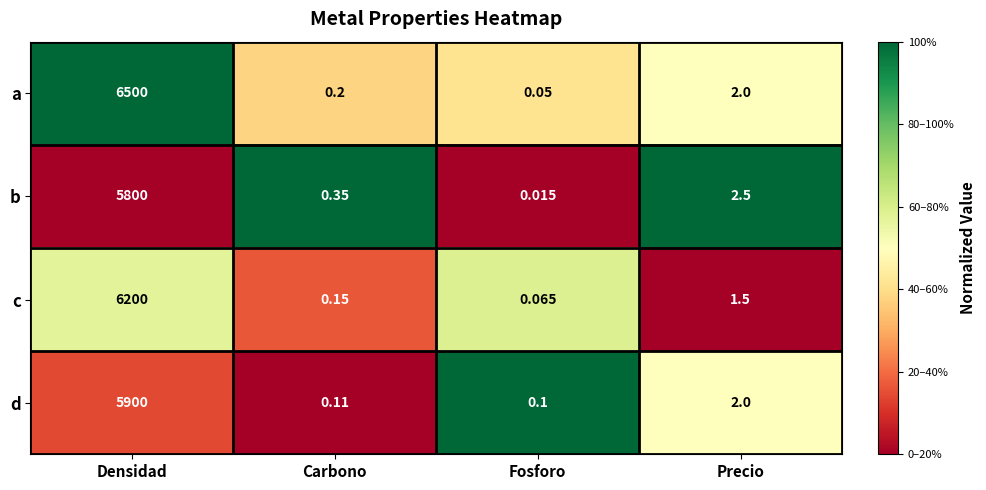

Where does the b series first go above 2?

Densidad